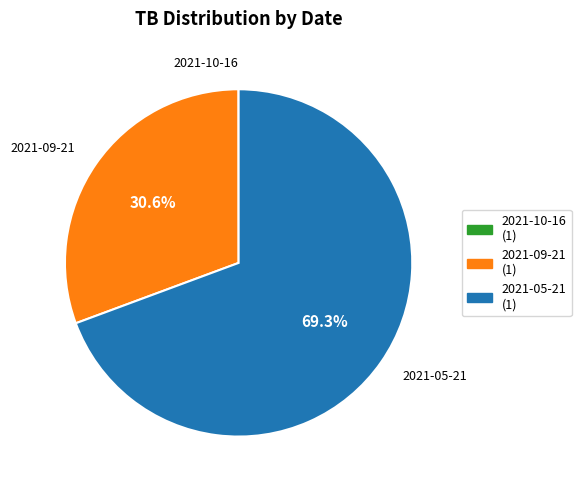

Combined, what portion of the pie is 2021-05-21 and 2021-09-21?

100.0%